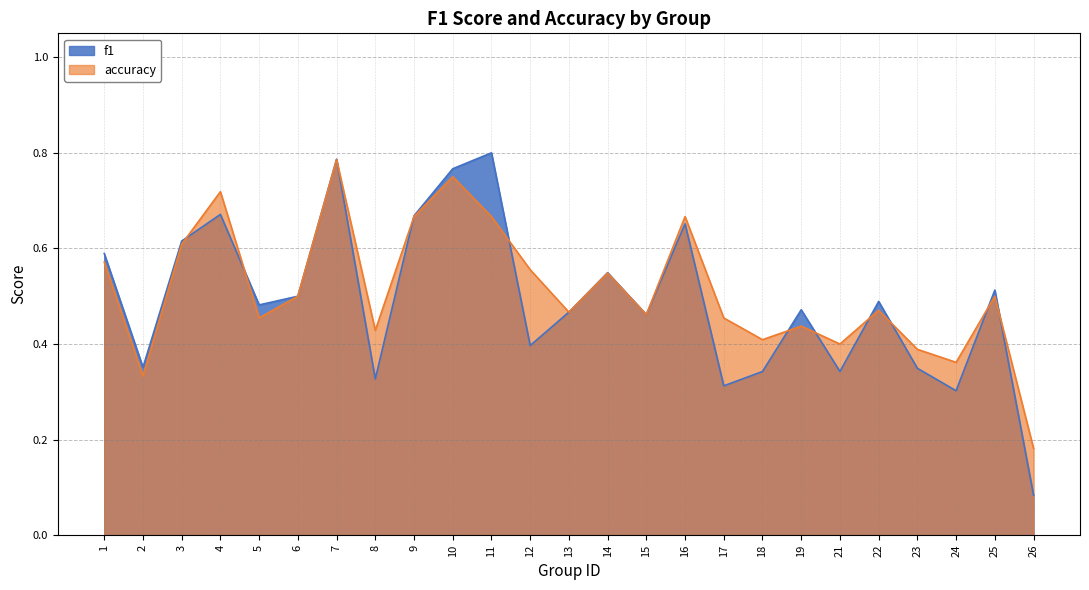

Which series ends up on top after the final intersection of accuracy and f1?

accuracy